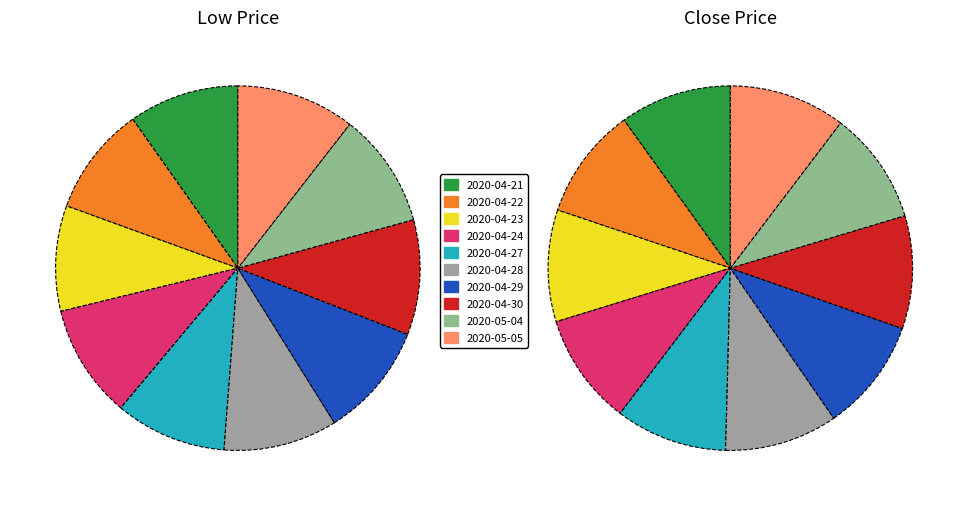

What is the smallest slice in the pie chart?

2020-04-23